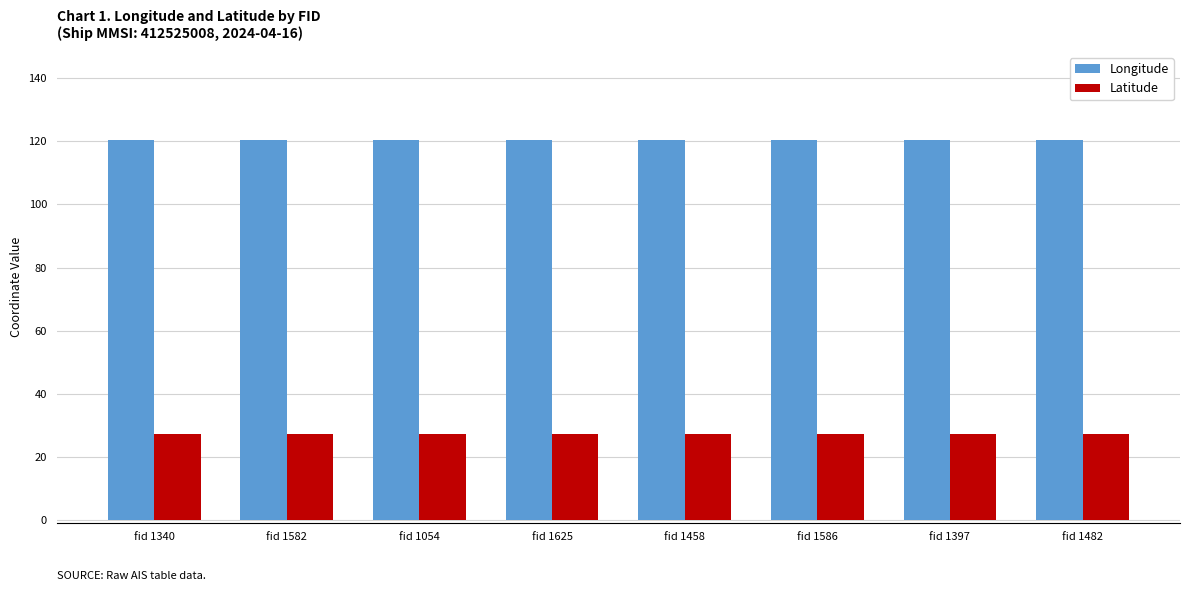

List the series in order of their peak value, highest first.

Longitude, Latitude